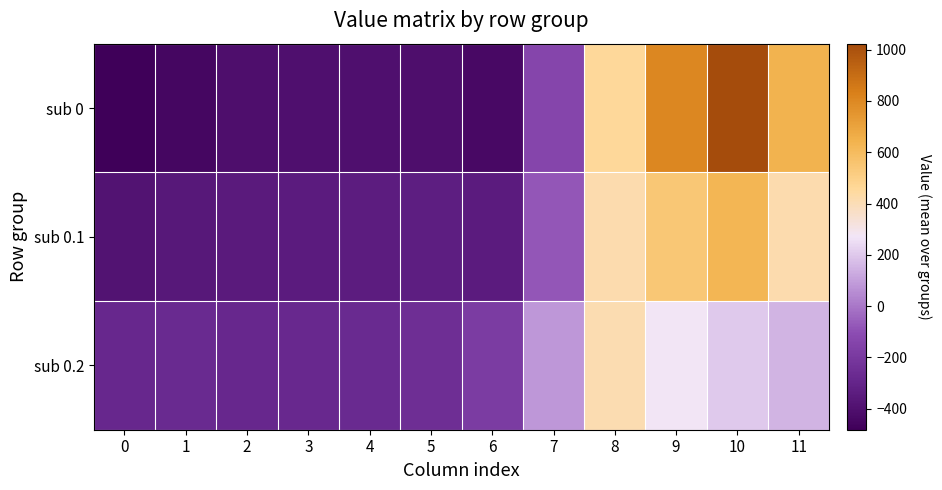

Rank the series by their average value, from highest to lowest.

sub 0, sub 0.1, sub 0.2